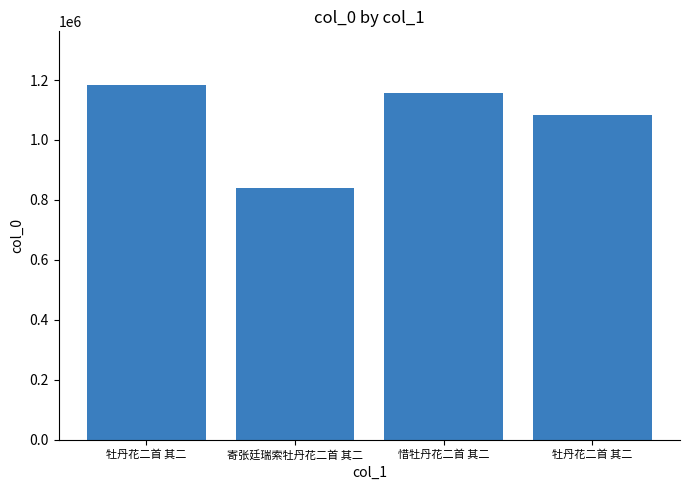

How many bars are there in total?

4